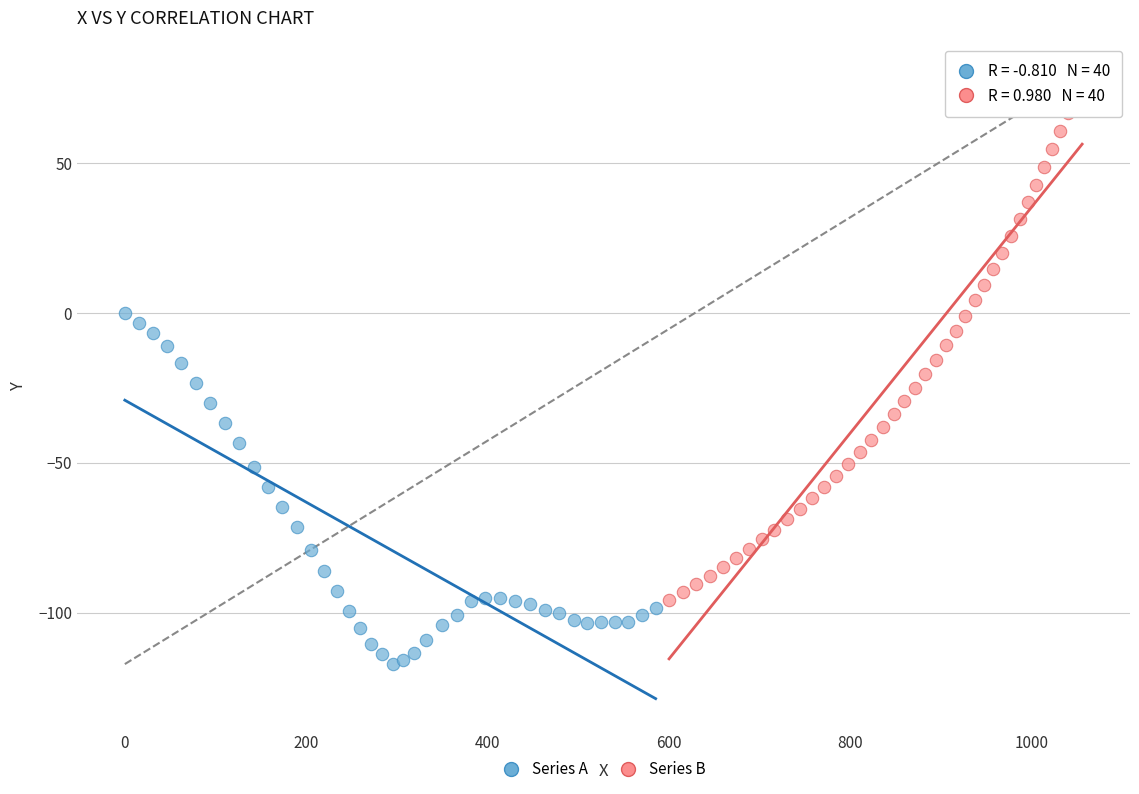

What are all the series names shown in the legend?

Series A, Series B